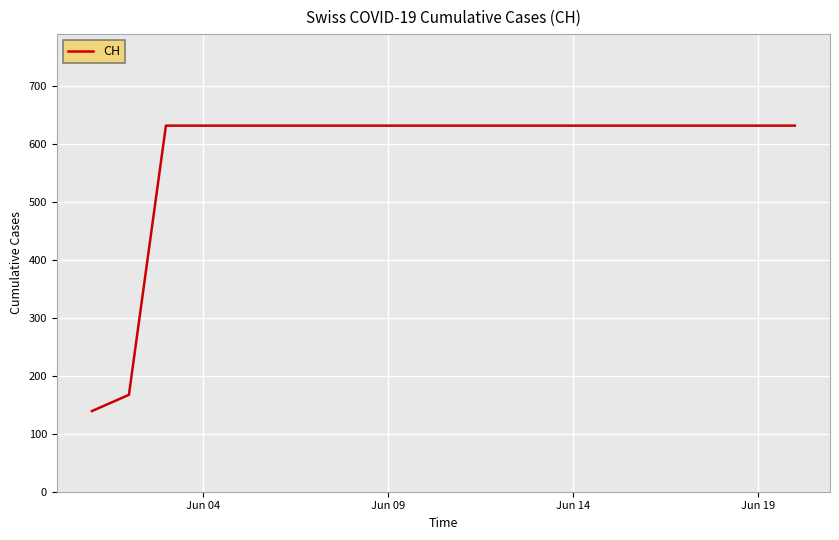

What is the smallest value displayed?

139